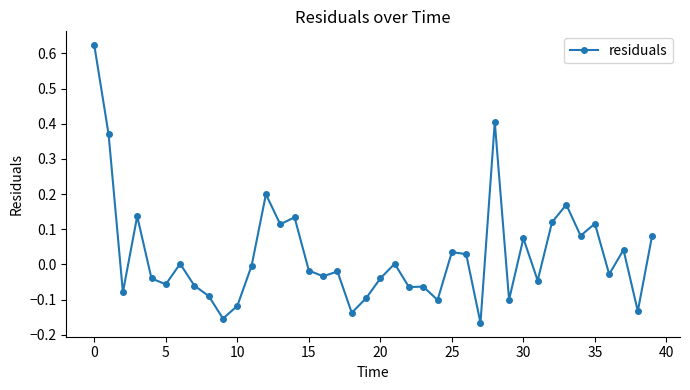

Count the number of data series in this chart.

1